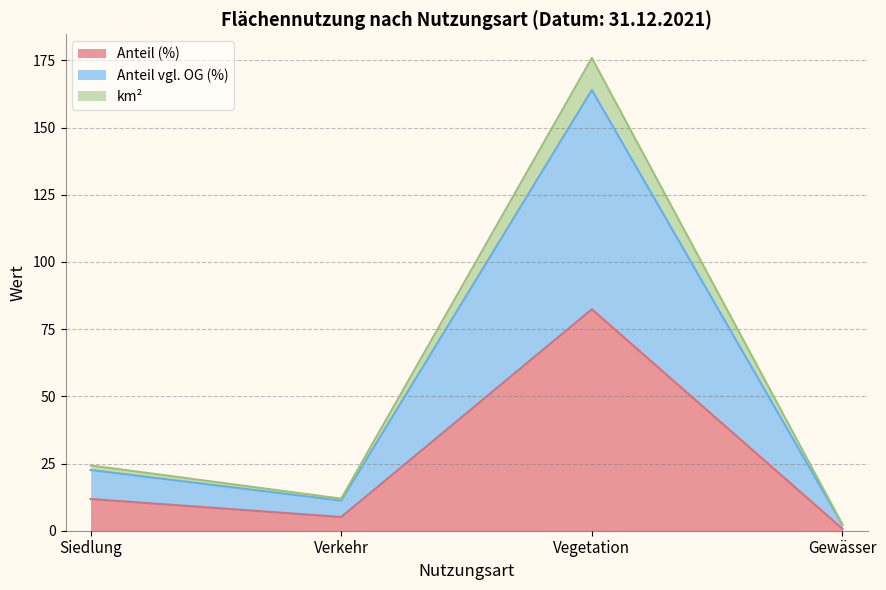

True or false: Verkehr and Siedlung intersect in this chart.

False